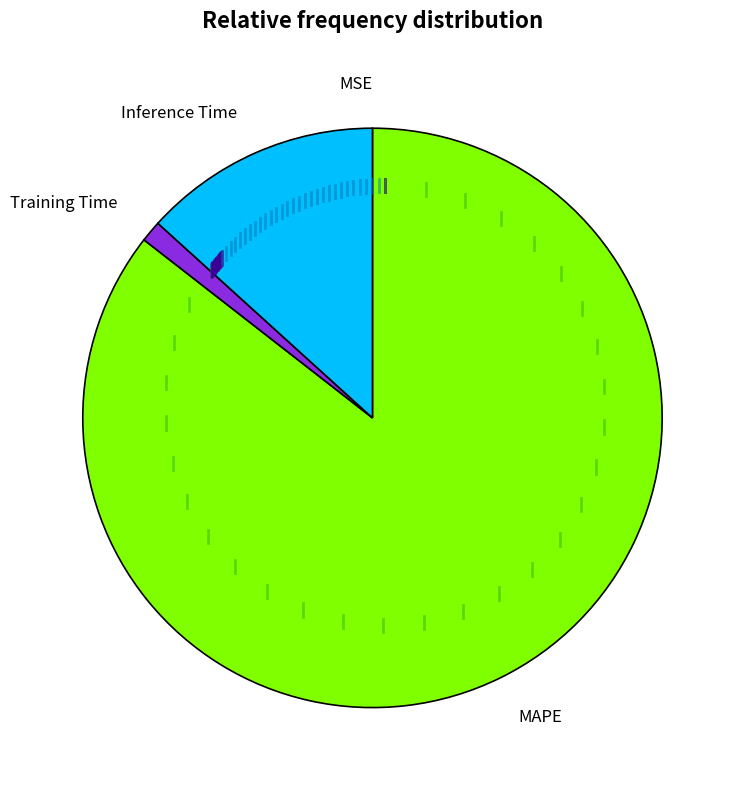

Is it true that Training Time is 8% of the pie?

False